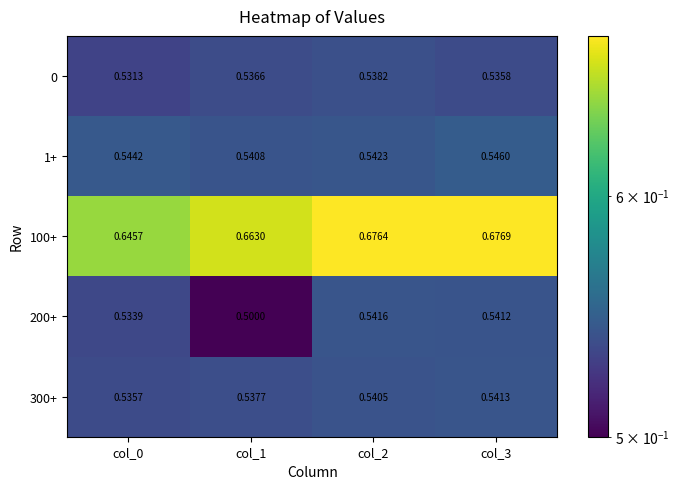

Is the value of 100+ at col_0 greater than the value of 0 at col_0?

Yes